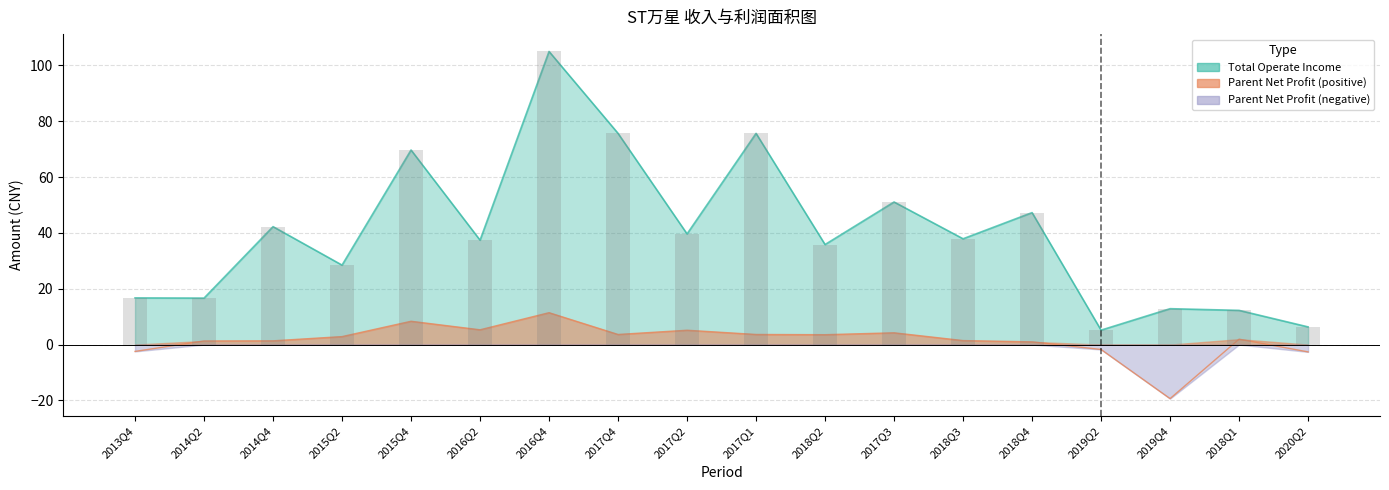

What is the maximum value for TOTAL_OPERATE_INCOME?

105.0